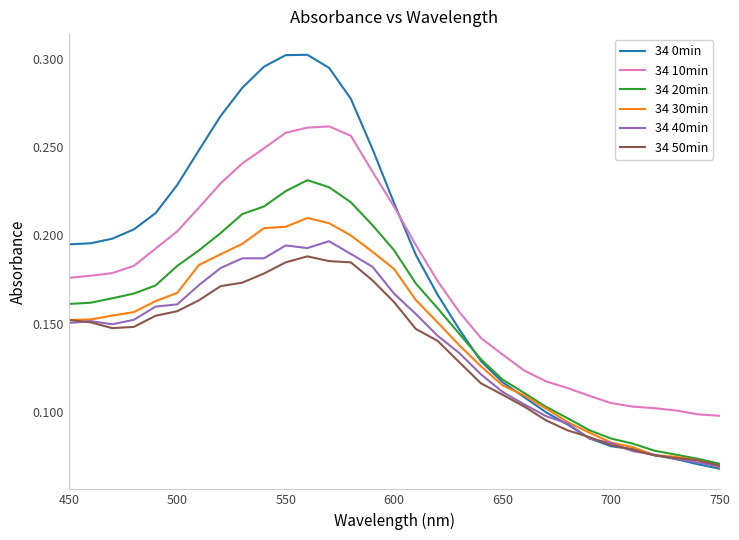

What is the sum of all 34 0min values?

5.6